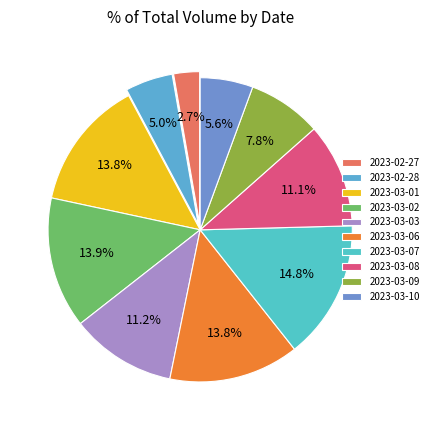

How many slices are in this pie chart?

10